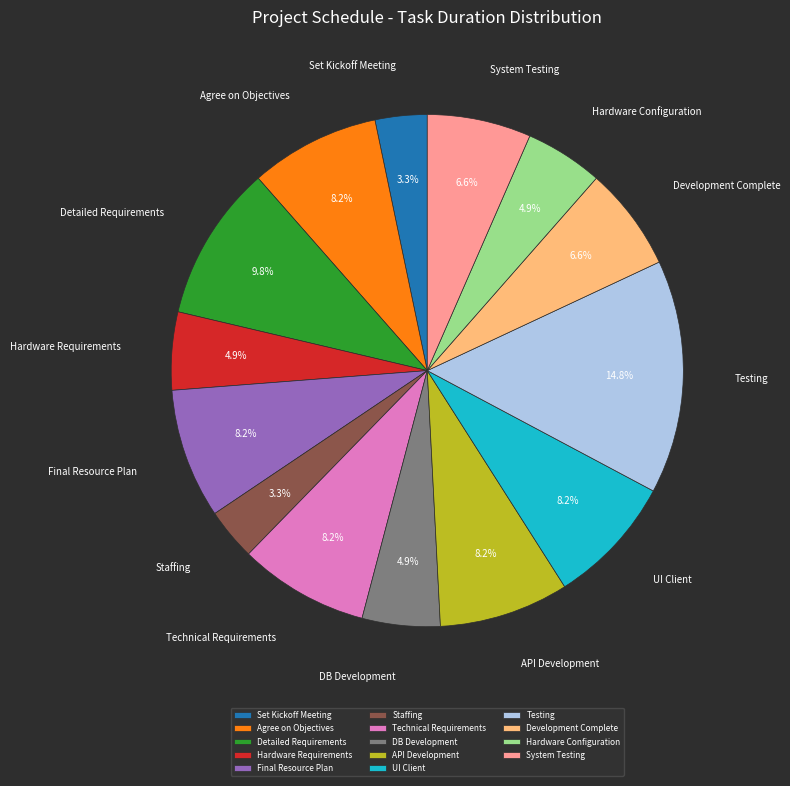

Is there a majority slice in this chart?

No